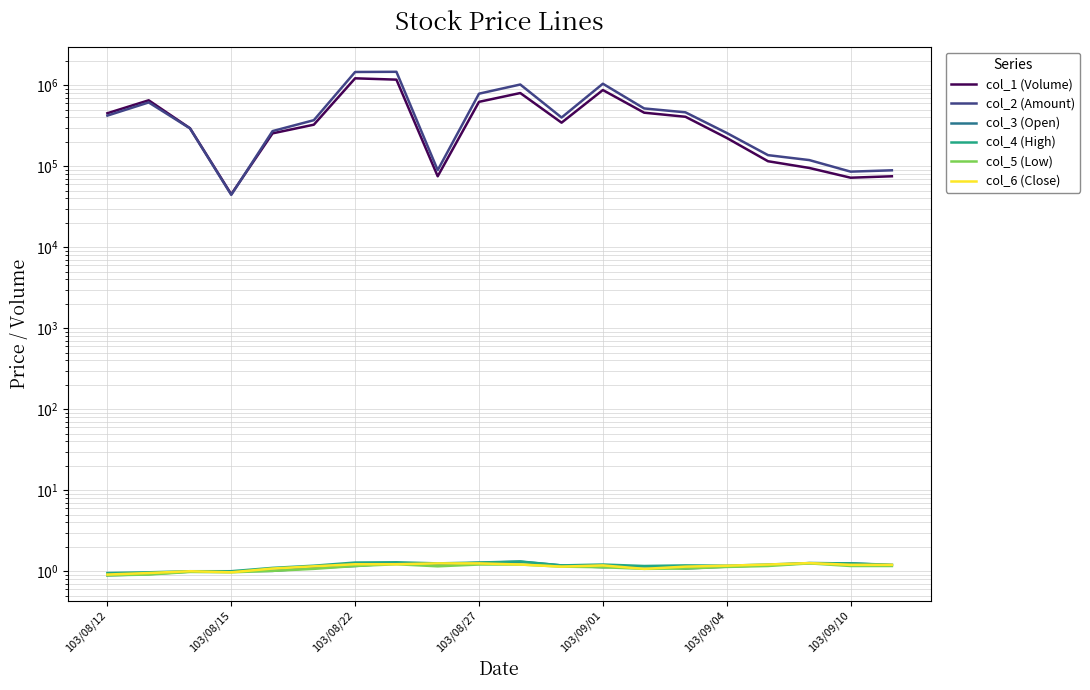

Which series has the largest total across all categories?

col_2 (Amount)